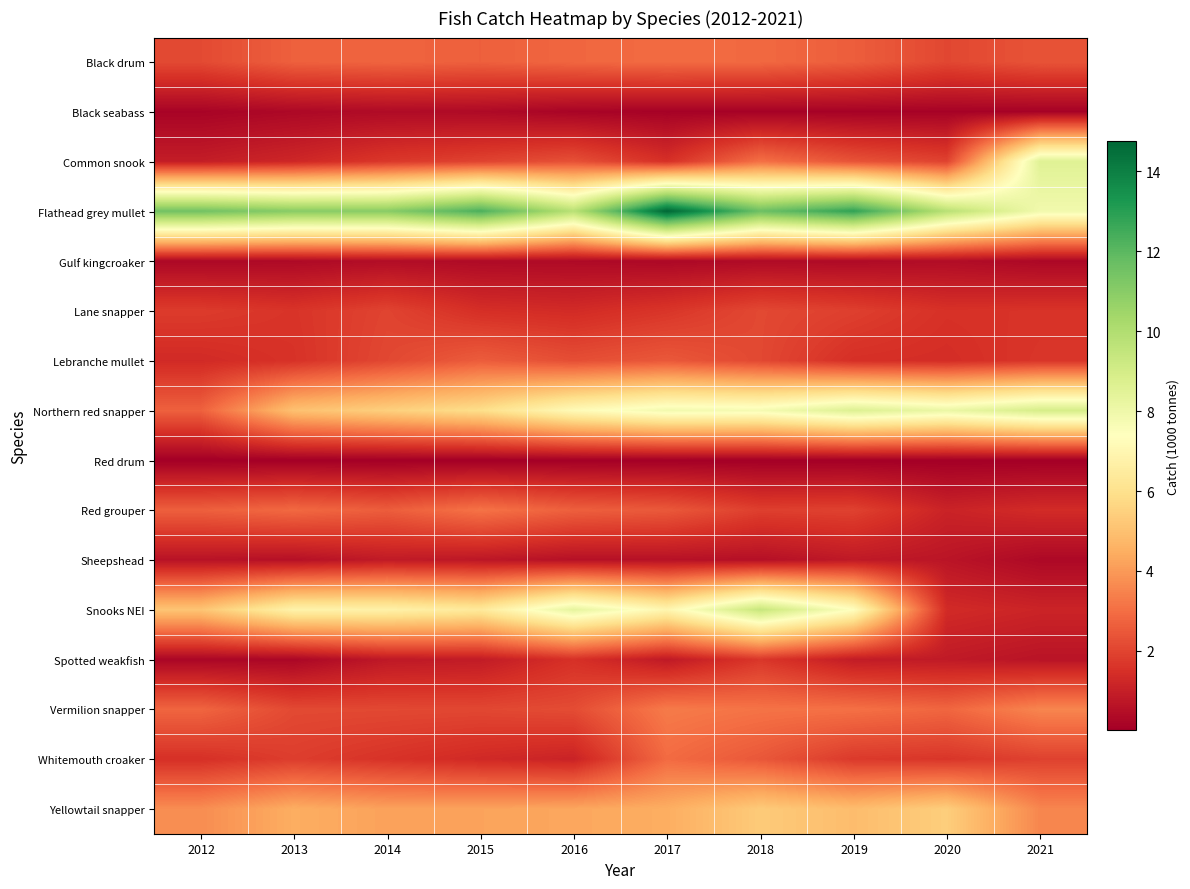

At which category does the chart reach its peak across all series?

2017